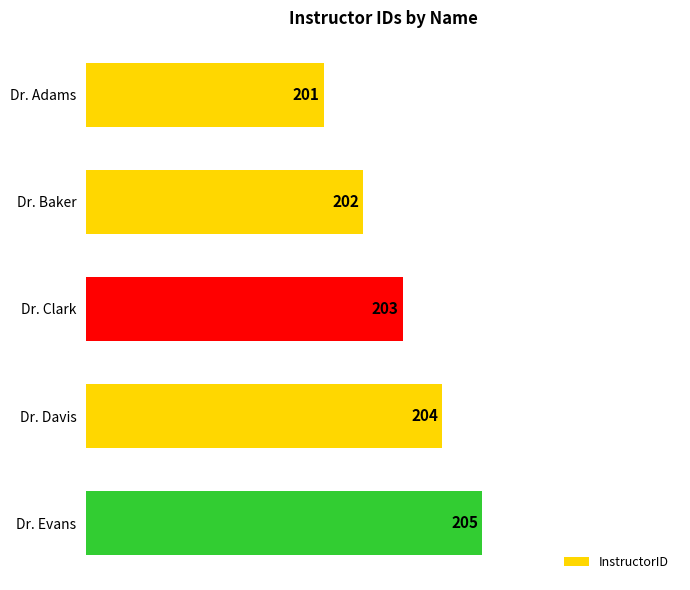

Which label corresponds to the smallest value in the chart?

Dr. Adams